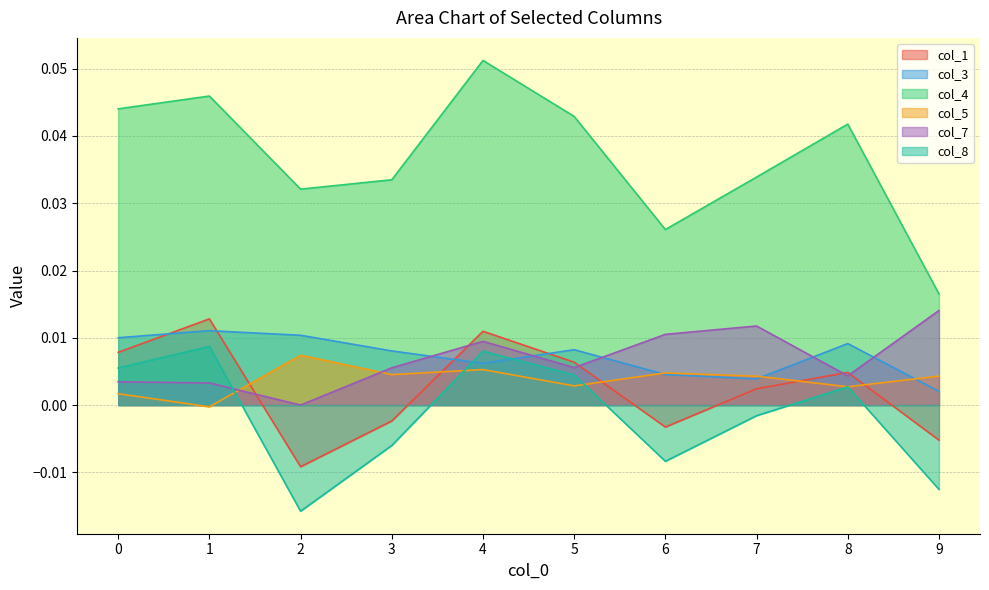

Where is the first local minimum for col_4?

2